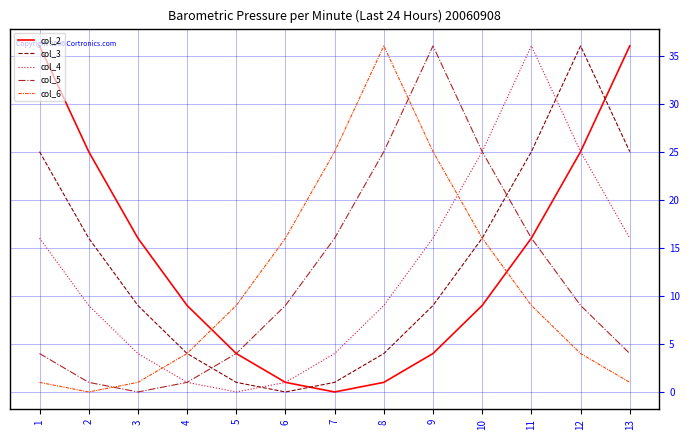

What is the maximum value shown in the chart?

36